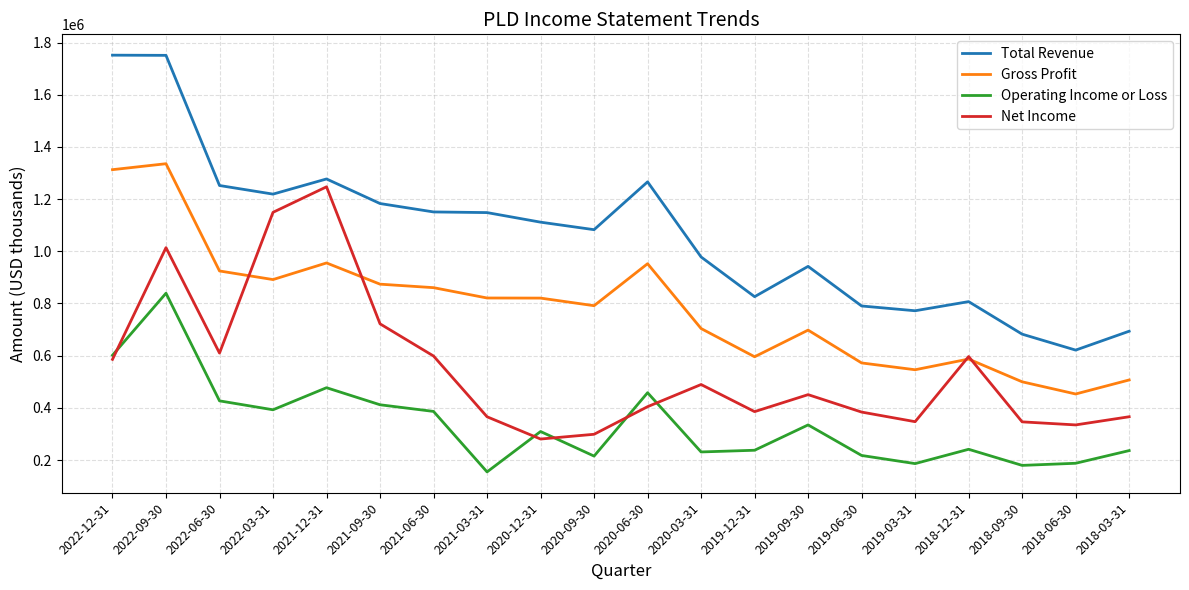

What is the total value across all series at 2020-09-30?

2388100